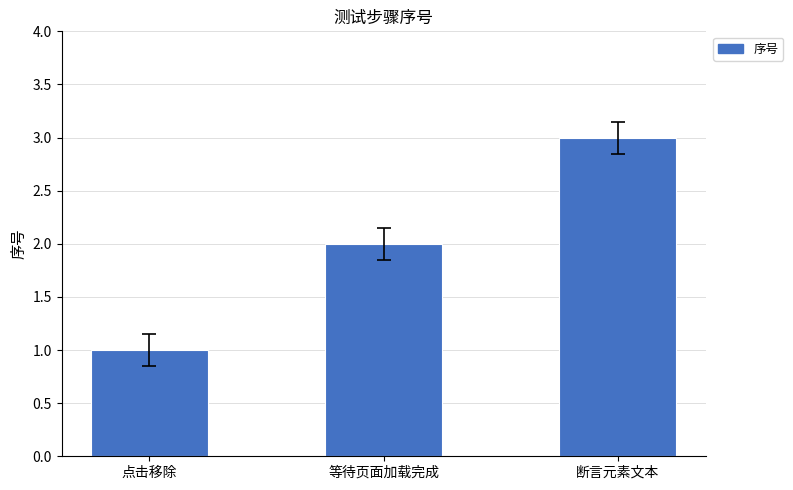

Reading left to right, what are all the values shown in this chart?

1	2	3